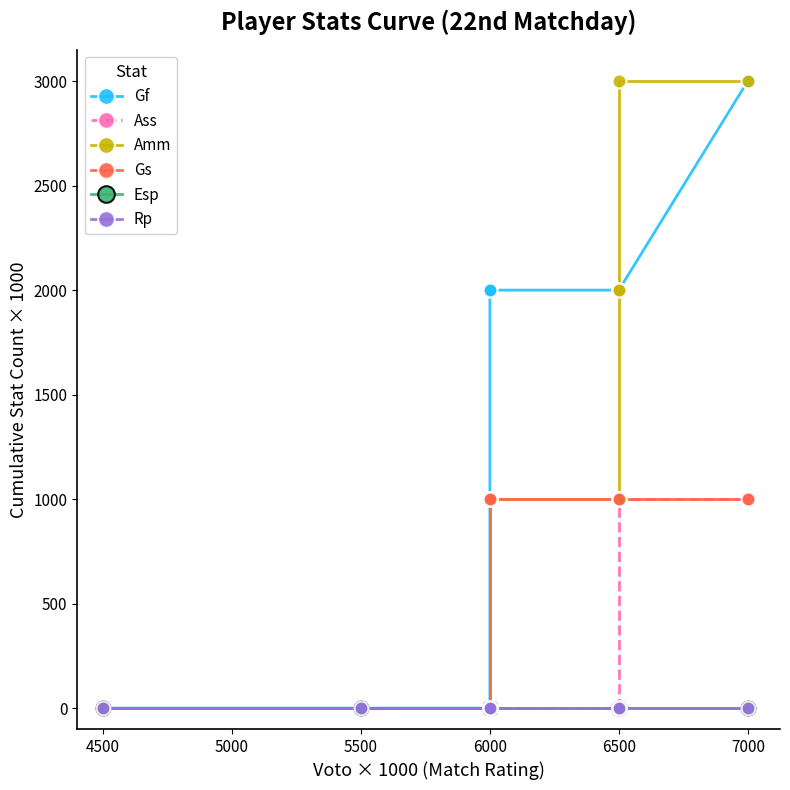

True or false: Rp and Amm cross at least once.

False